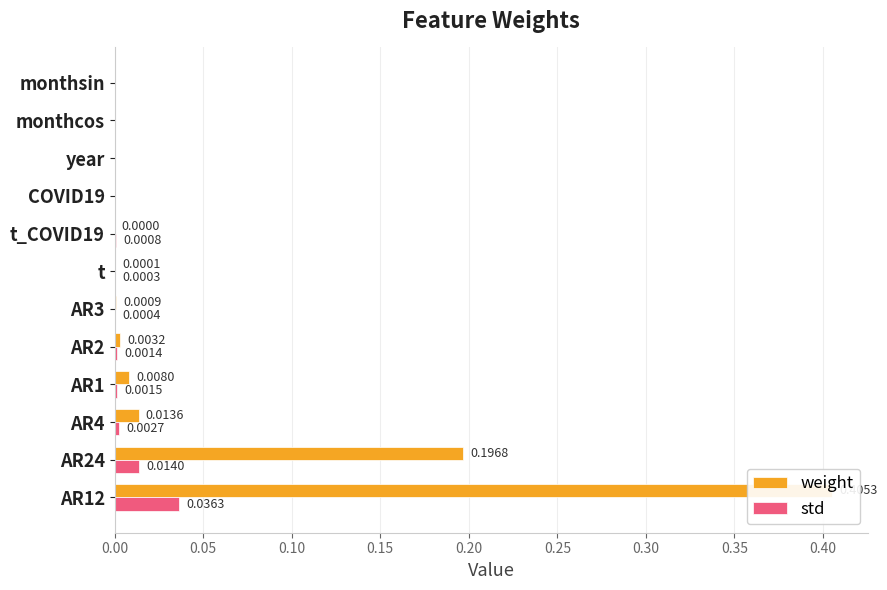

The value of weight at t_COVID19 is 0.0. True or false?

False